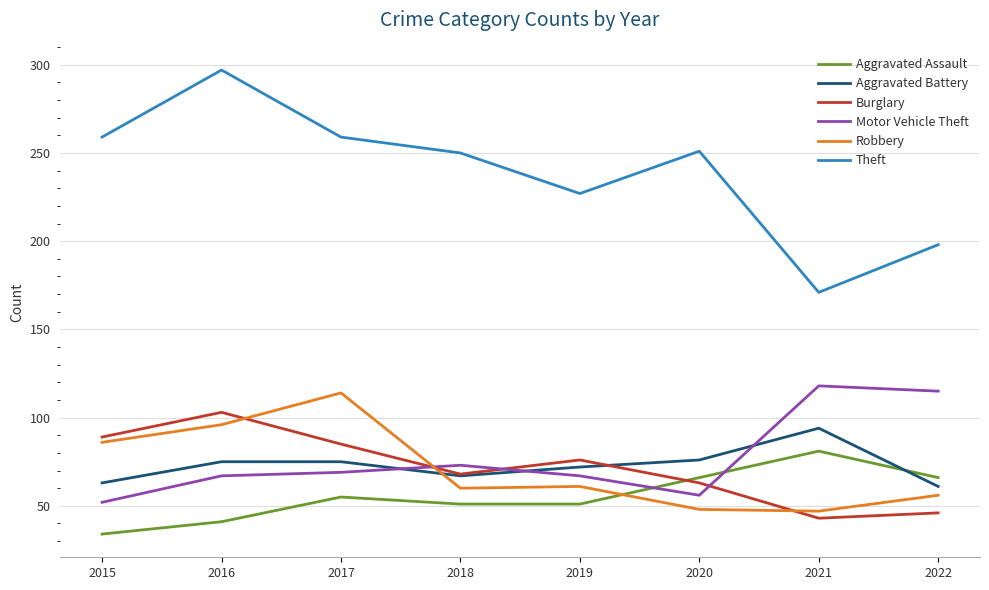

How many interior local valleys does the Burglary series have?

2